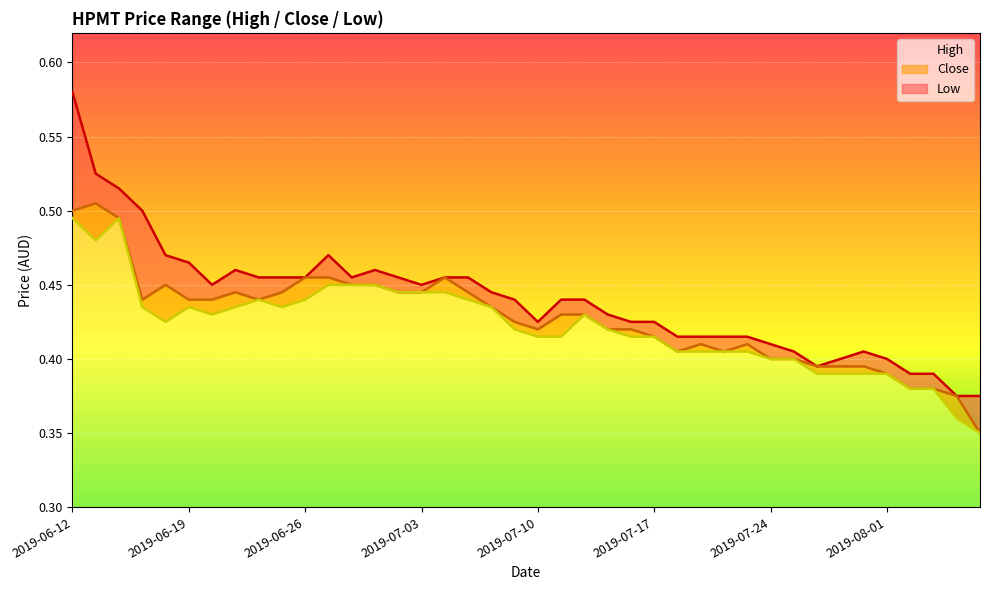

List the labels in order of low_line value, largest first.

2019-06-12, 2019-06-26, 2019-06-19, 11, 12, 13, 14, 15, 16, 8, 10, 17, 2019-07-03, 2019-07-17, 2019-08-01, 9, 18, 2019-07-24, 22, 2019-07-10, 19, 23, 20, 21, 24, 25, 26, 27, 28, 29, 30, 31, 32, 33, 34, 35, 36, 37, 38, 39